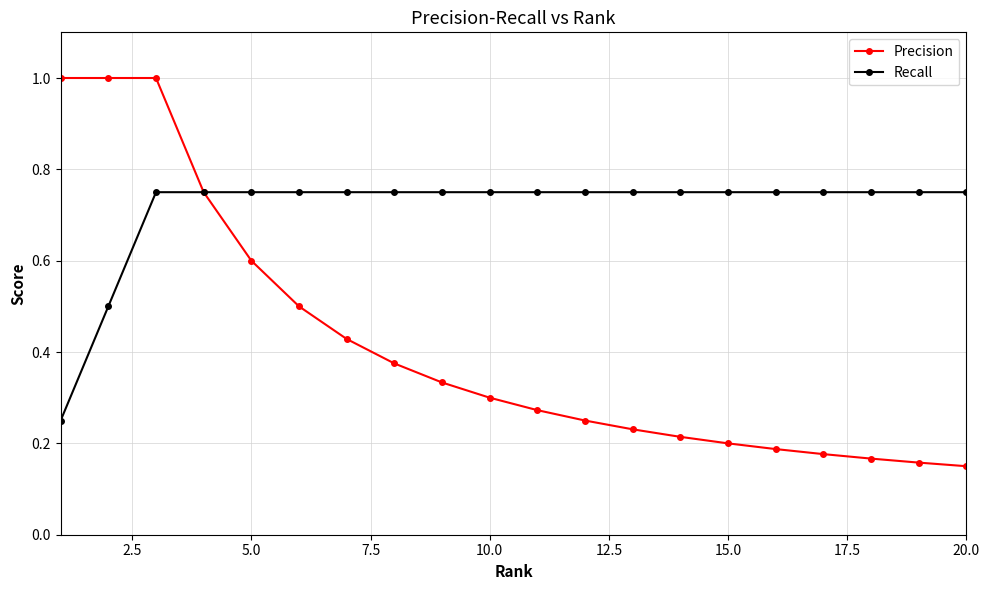

Rank the series by their maximum value, from highest to lowest.

Precision, Recall